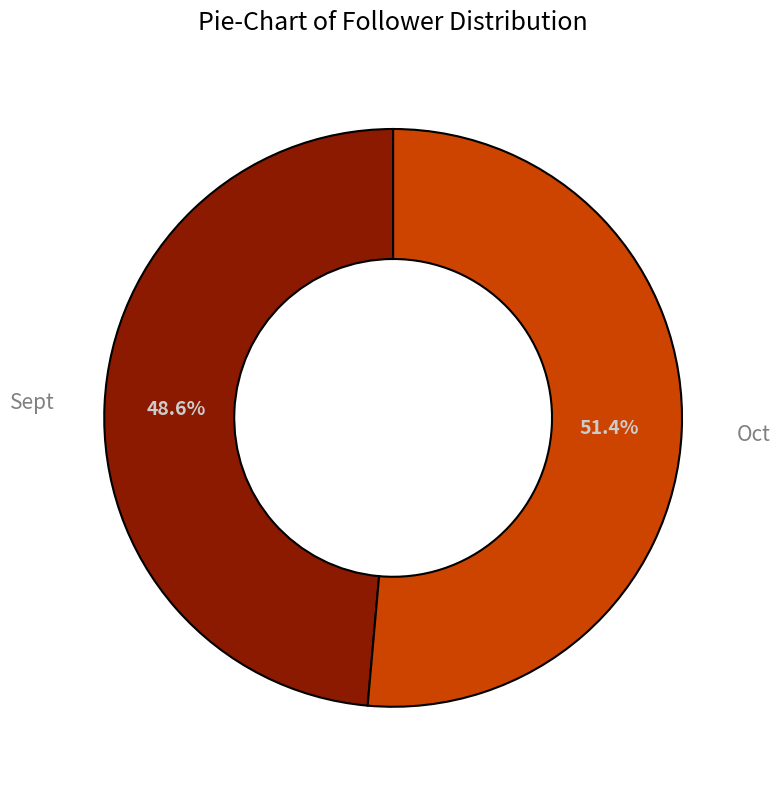

Is there a majority slice in this chart?

Yes